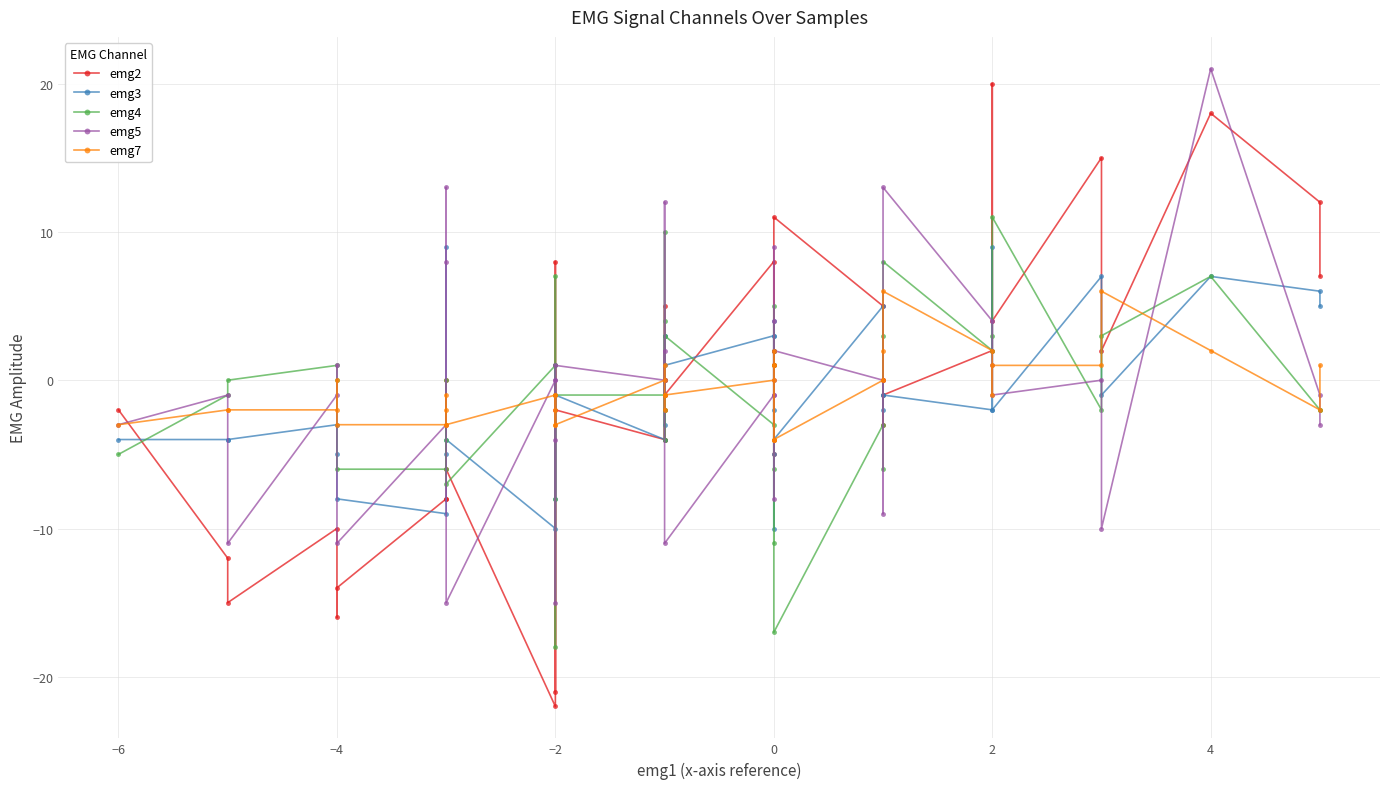

What is the average value of the emg2 series?

-1